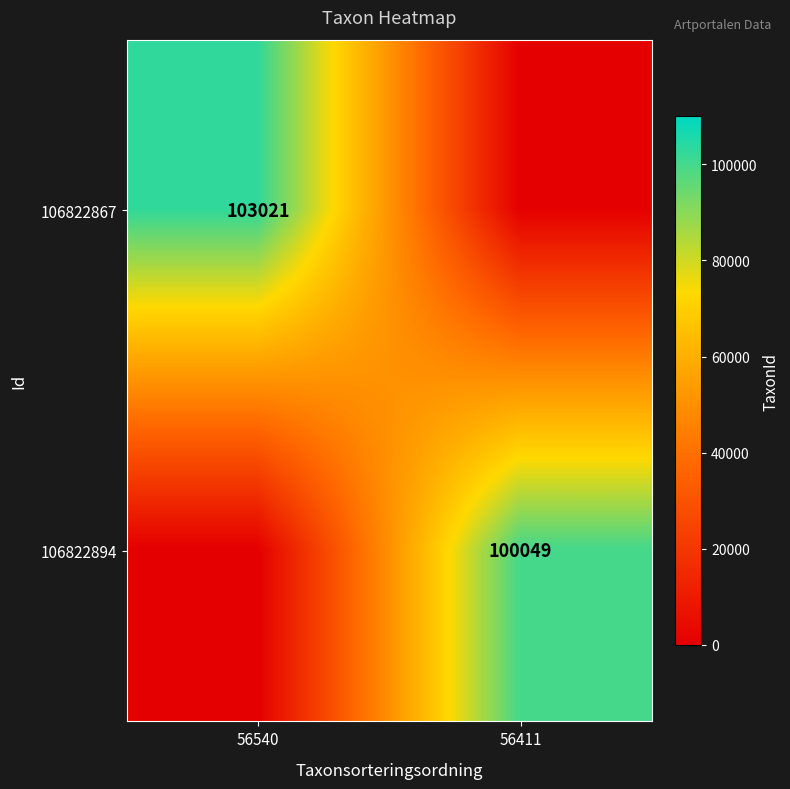

At how many categories does at least one series exceed 51897?

2